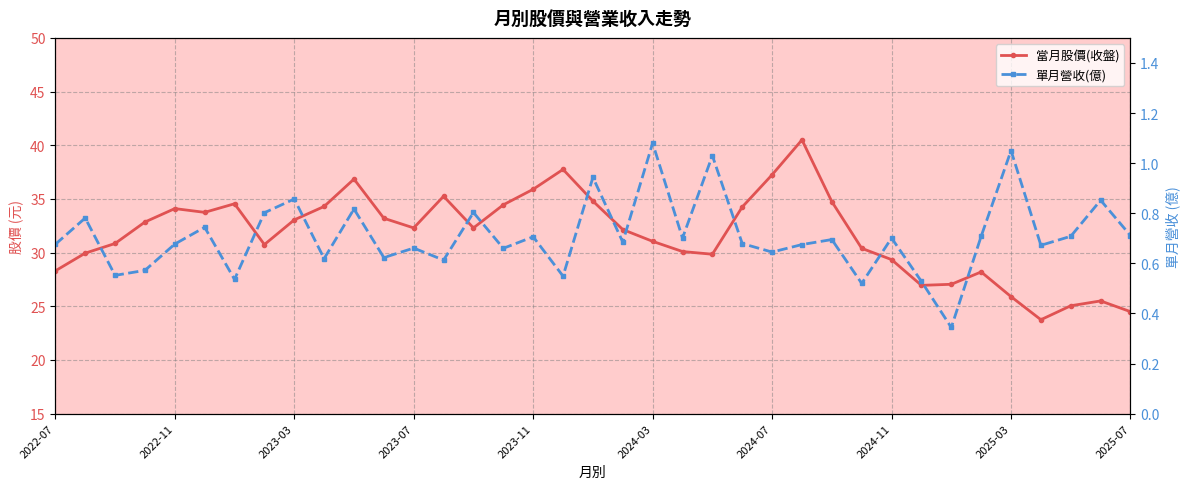

How many values in the 當月股價(收盤) series are below 32?

17